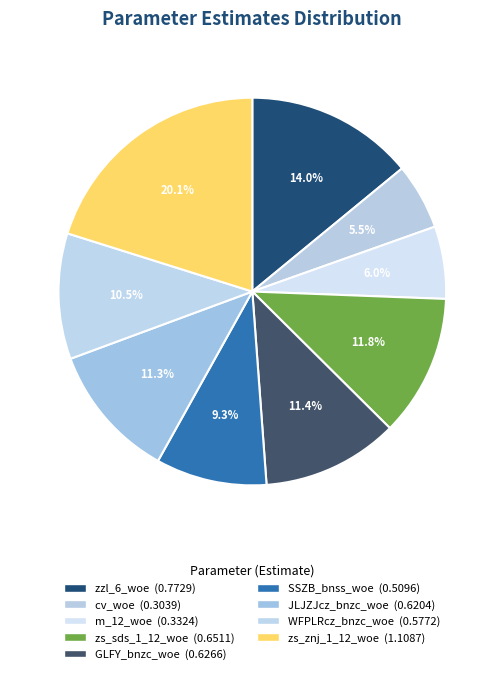

How much of the chart is everything except zs_sds_1_12_woe?

88.2%